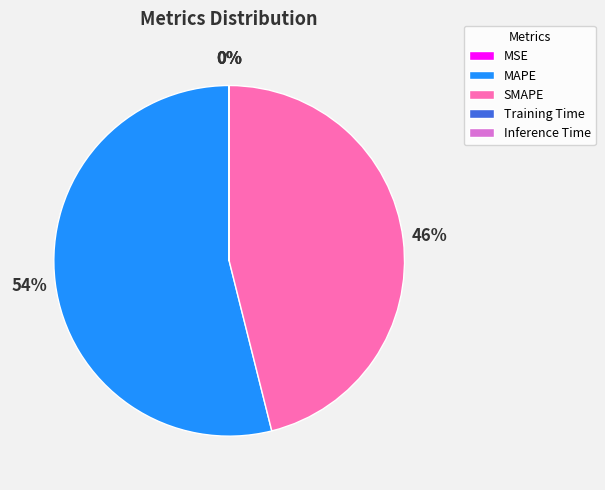

To the nearest percent, what is the average slice percentage?

20%